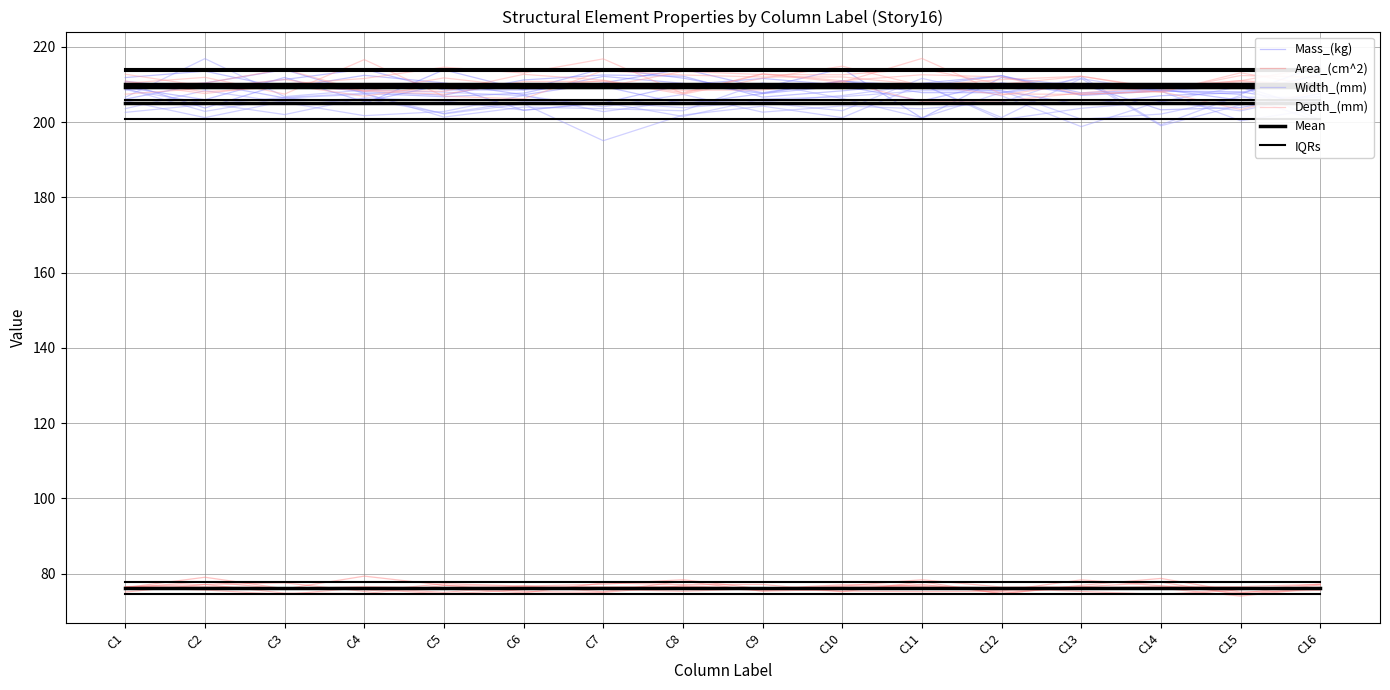

What value does the Depth_(mm) series have at C1?

210.9